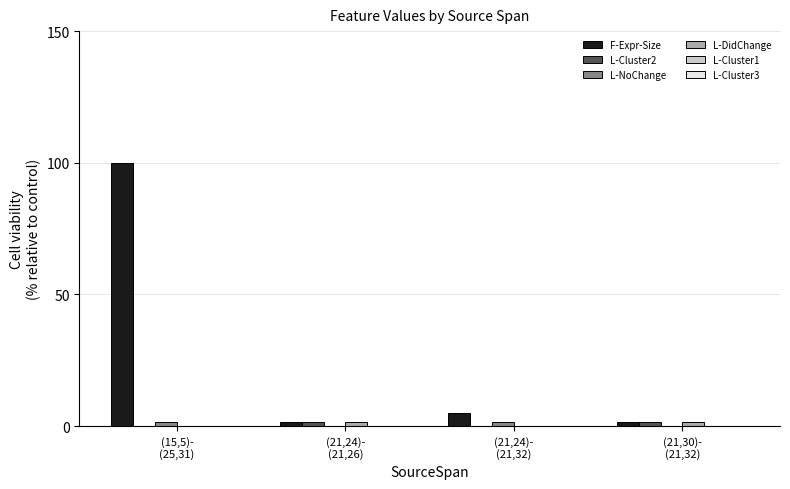

What is the maximum value shown in the chart?

100.0